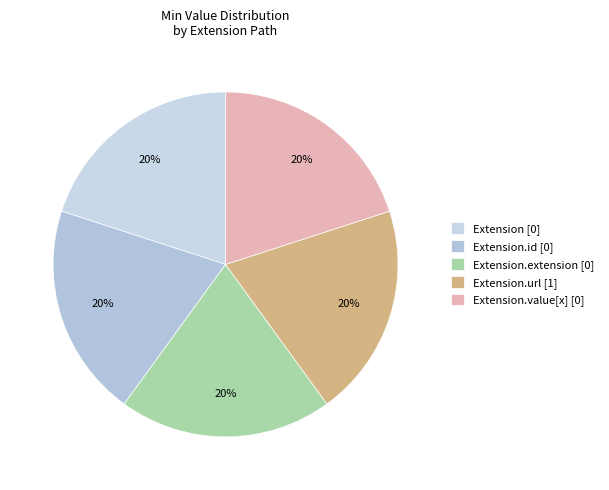

Count the number of slices in the pie.

5